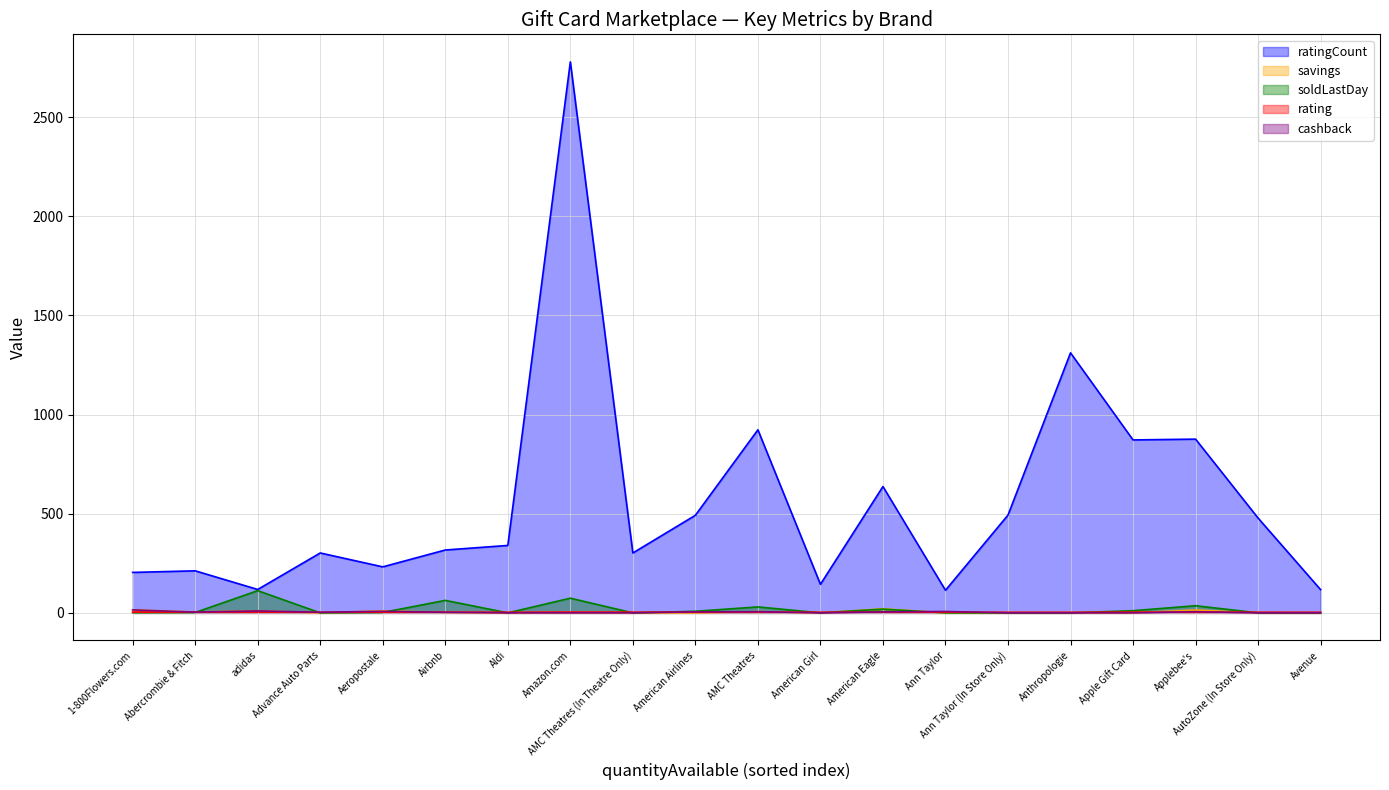

Which series has the largest total across all categories?

ratingCount